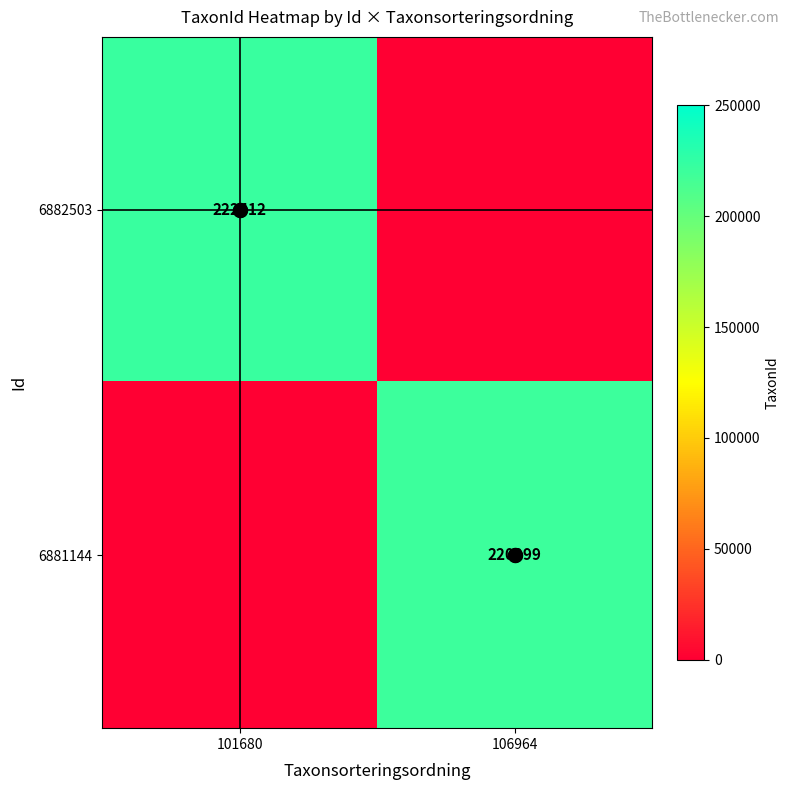

The 6882503 series shows 291639 at 101680. True or false?

False